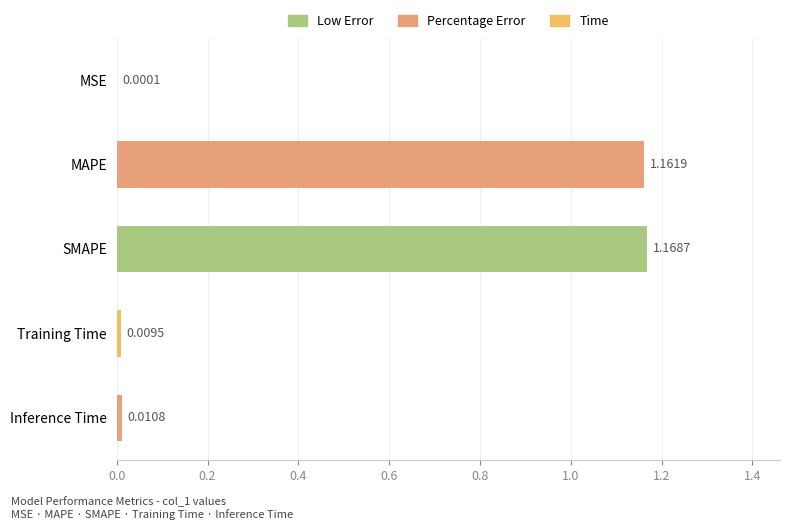

Which label corresponds to the largest value in the chart?

SMAPE